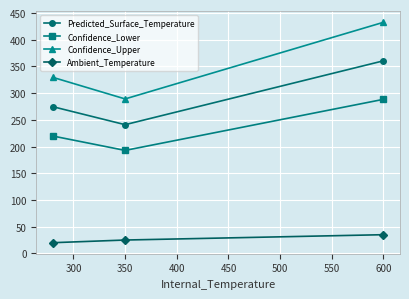

List the series in order of their overall mean, lowest first.

Ambient_Temperature, Confidence_Lower, Predicted_Surface_Temperature, Confidence_Upper